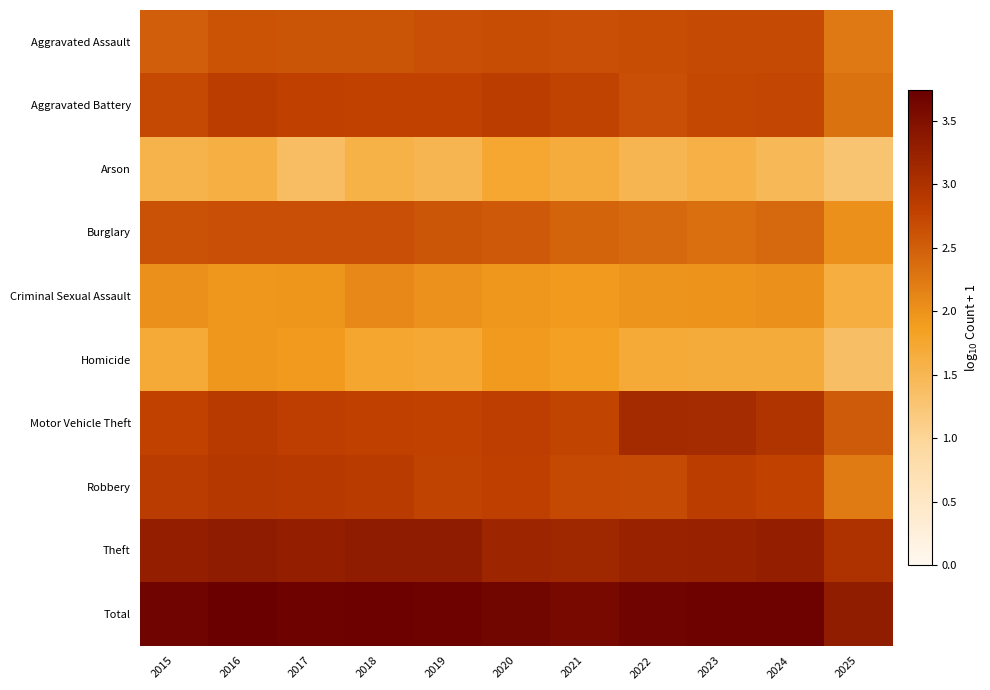

List the series in order of their peak value, highest first.

Total, Theft, Motor Vehicle Theft, Robbery, Aggravated Battery, Aggravated Assault, Burglary, Criminal Sexual Assault, Homicide, Arson